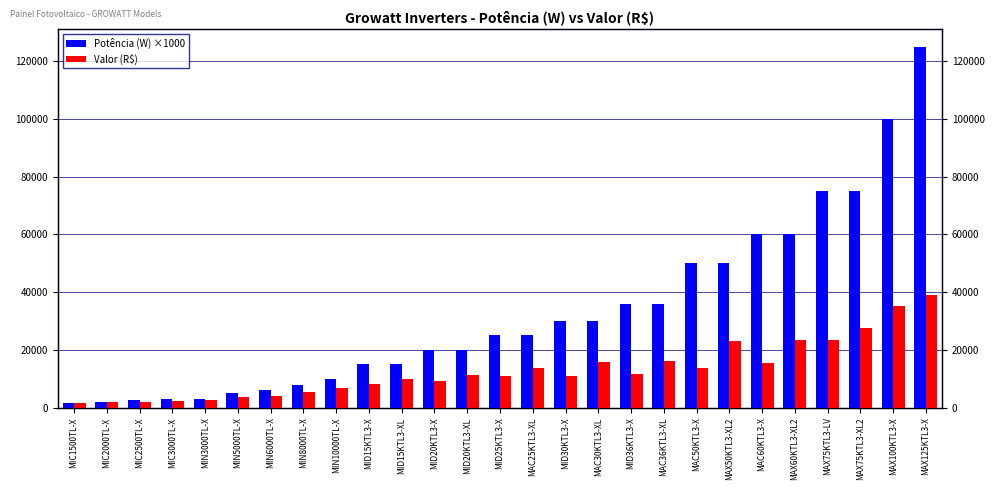

How many categories are shown in the chart?

27